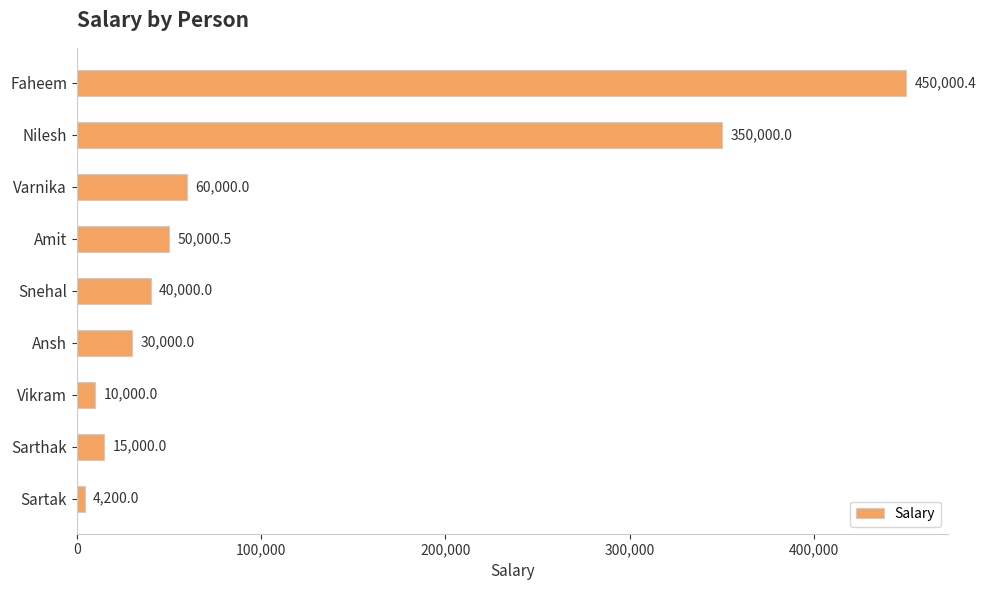

Reading top to bottom, extract all data points from this chart.

Faheem=450000.4	Nilesh=350000.0	Varnika=60000.0	Amit=50000.5	Snehal=40000.0	Ansh=30000.0	Vikram=10000.0	Sarthak=15000.0	Sartak=4200.0